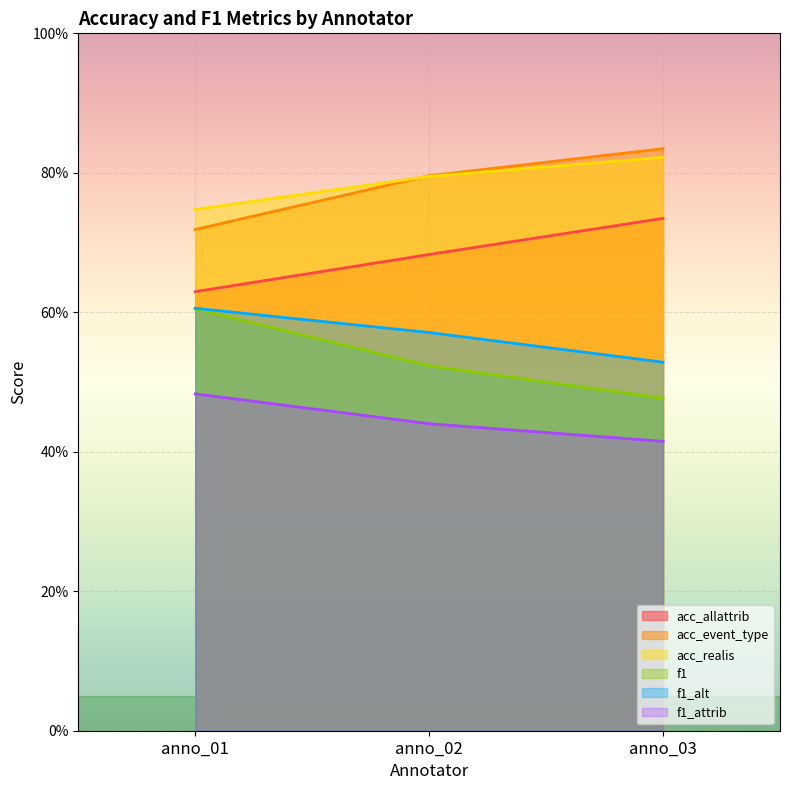

Reading left to right, list all the values displayed in this chart.

acc_allattrib: 0.6	0.7	0.7
acc_event_type: 0.7	0.8	0.8
acc_realis: 0.7	0.8	0.8
f1: 0.6	0.5	0.5
f1_alt: 0.6	0.6	0.5
f1_attrib: 0.5	0.4	0.4